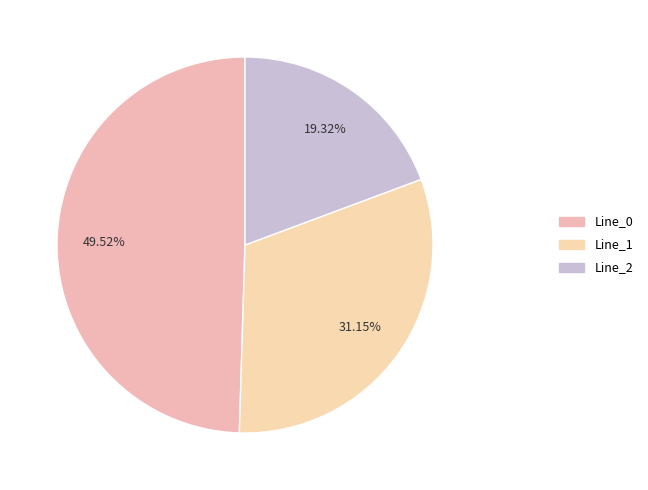

Between Line_2 and Line_0, which is larger?

Line_0